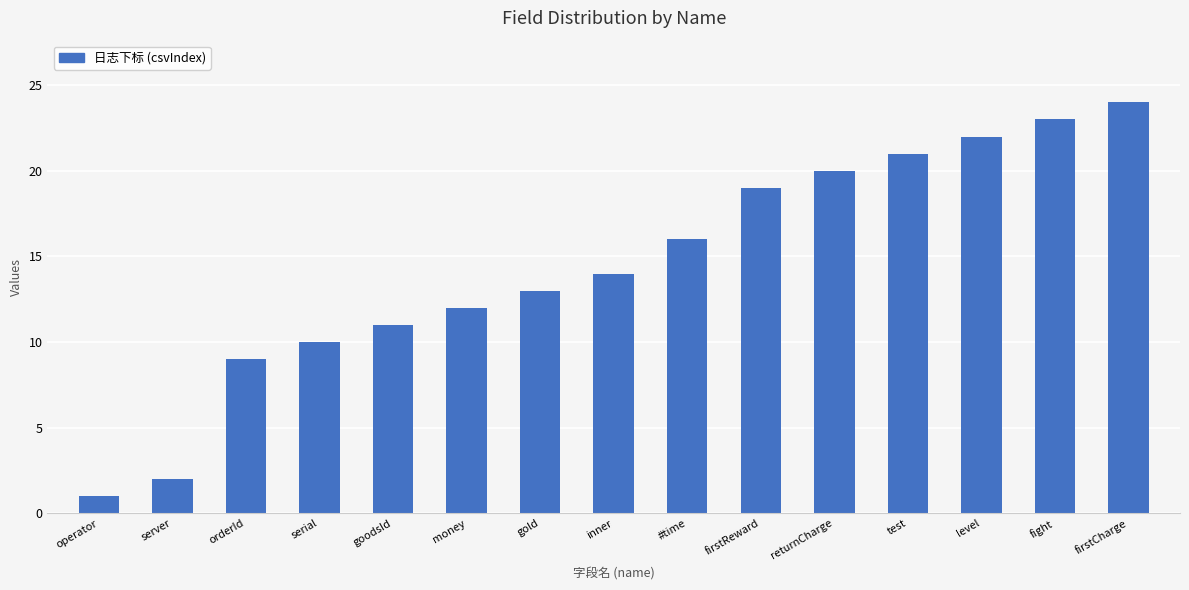

Between fight and goodsId, which is larger?

fight